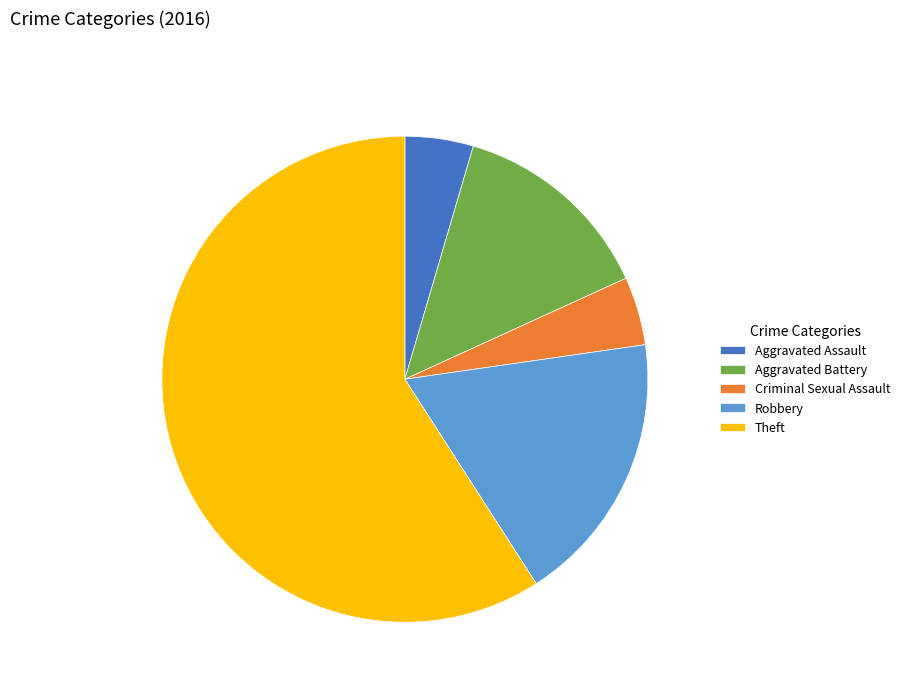

Combined, do Robbery and Criminal Sexual Assault account for over 50%?

No